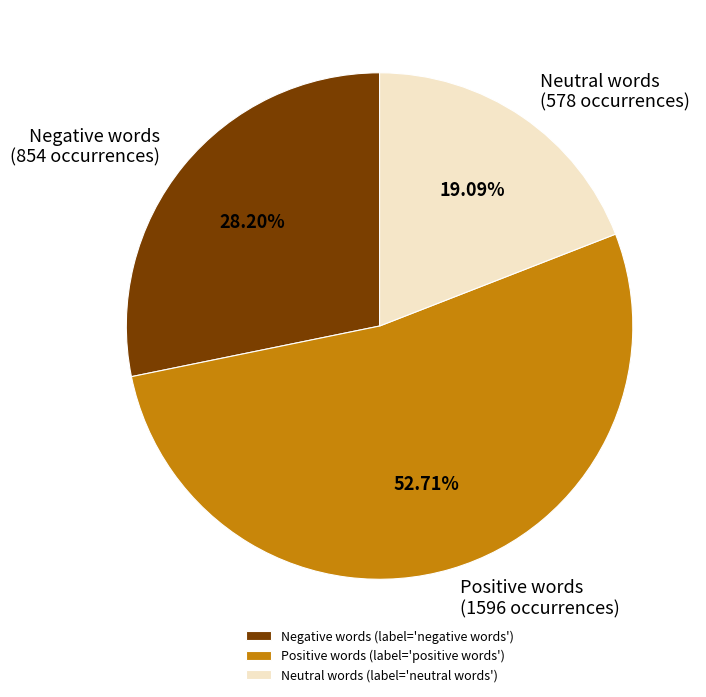

Does Negative words (854 occurrences) represent more than half of the total?

No